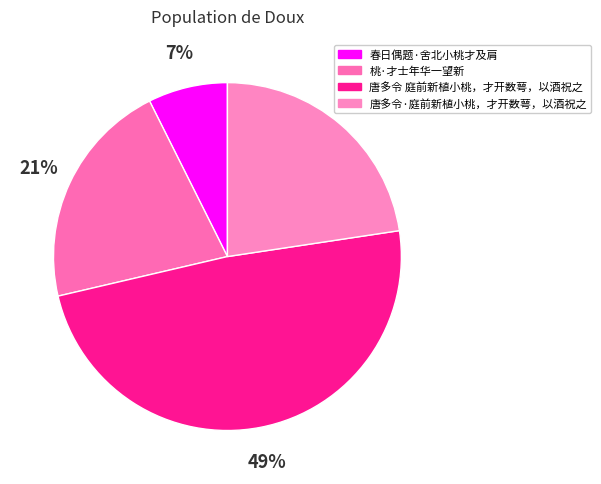

Which has a higher value, 桃·才士年华一望新 or 春日偶题·舍北小桃才及肩?

桃·才士年华一望新